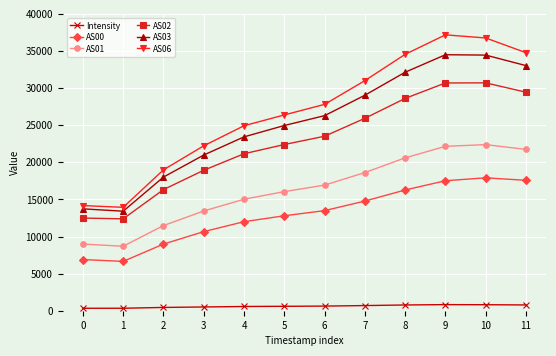

How many data points in Intensity are less than 625?

6